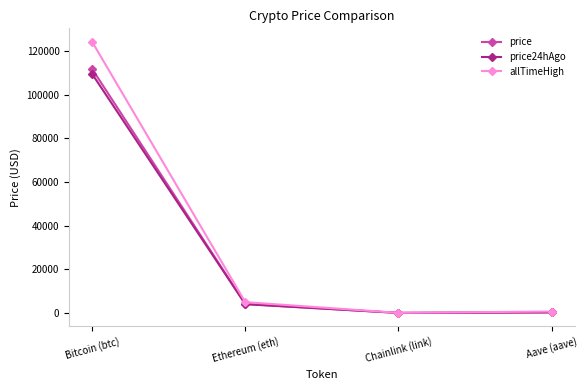

The price series shows 4105.9 at Ethereum (eth). True or false?

True